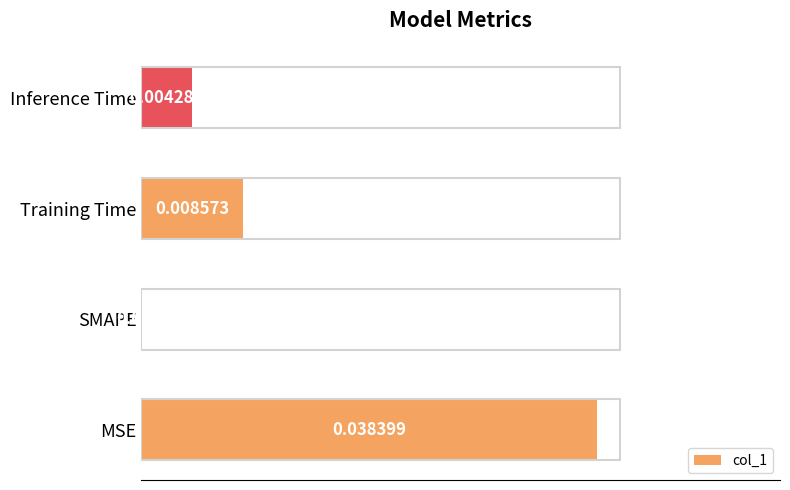

How many data points does each series have?

4